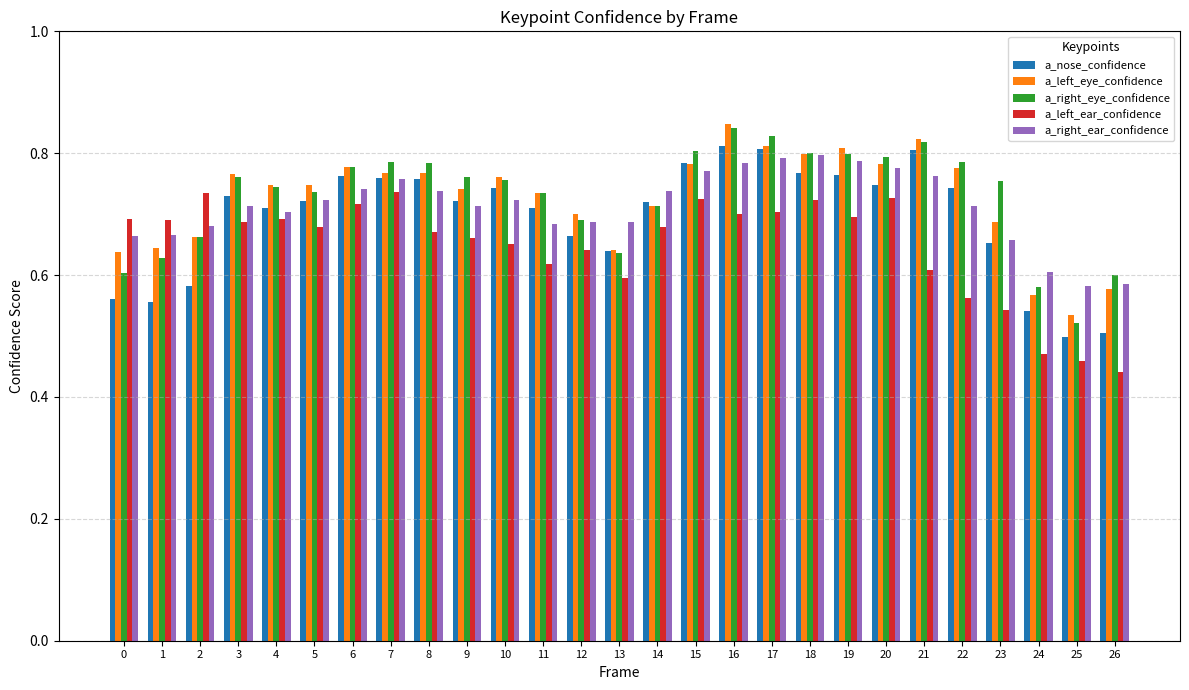

The value of a_right_ear_confidence at 24 is 0.3. True or false?

False